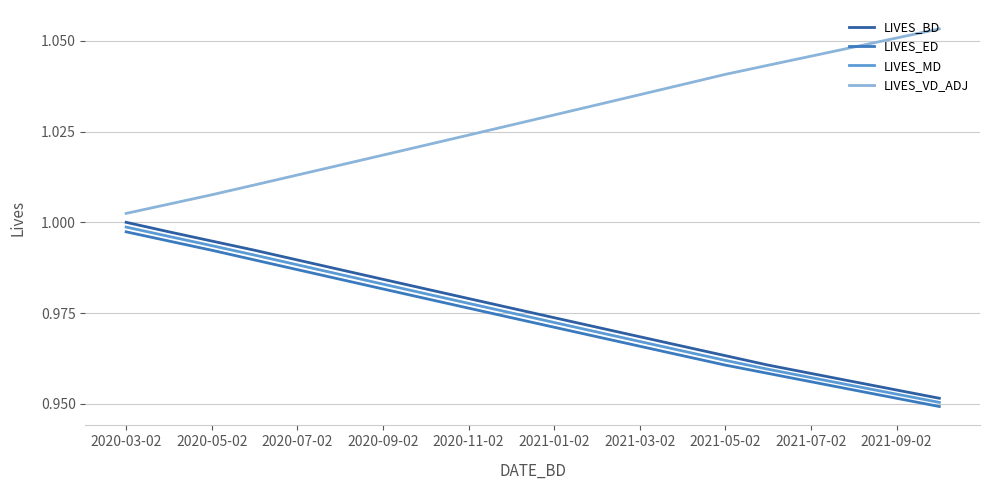

Which series has the largest total across all categories?

LIVES_VD_ADJ